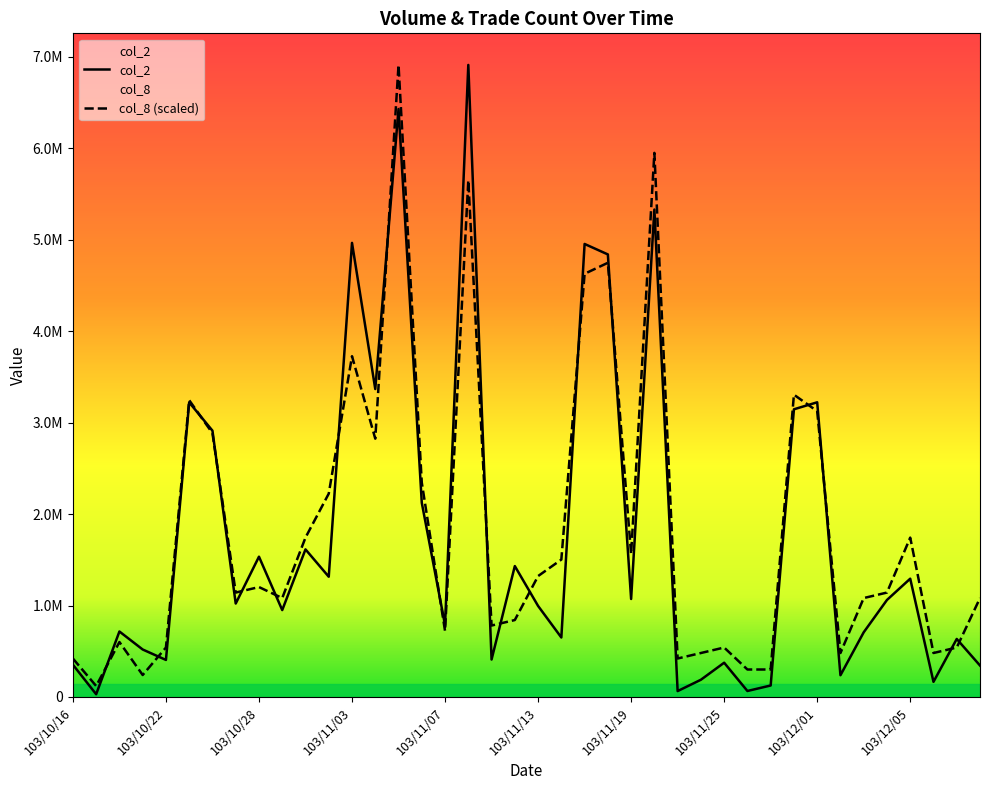

Which category has the highest value across all series?

103/11/10